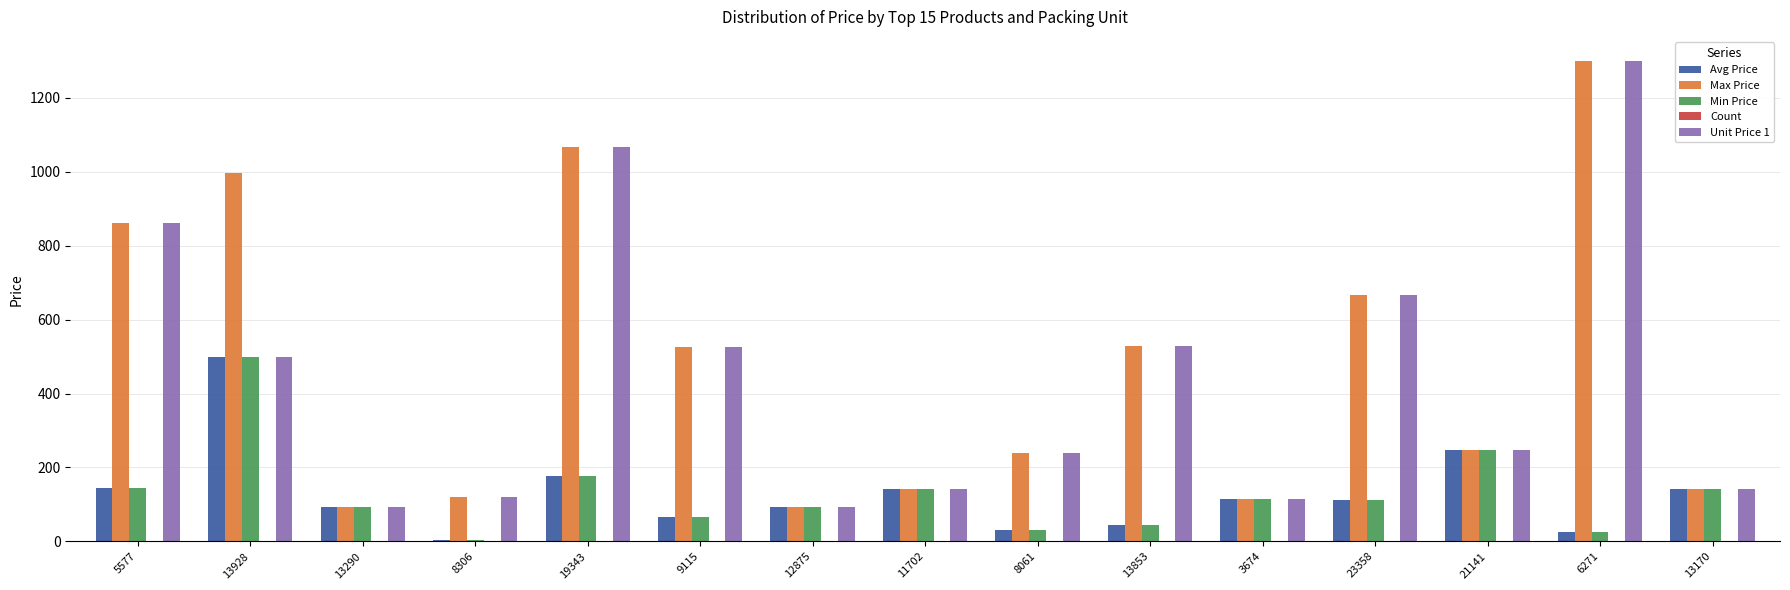

The value of Avg Price at 23358 is 111.2. True or false?

True